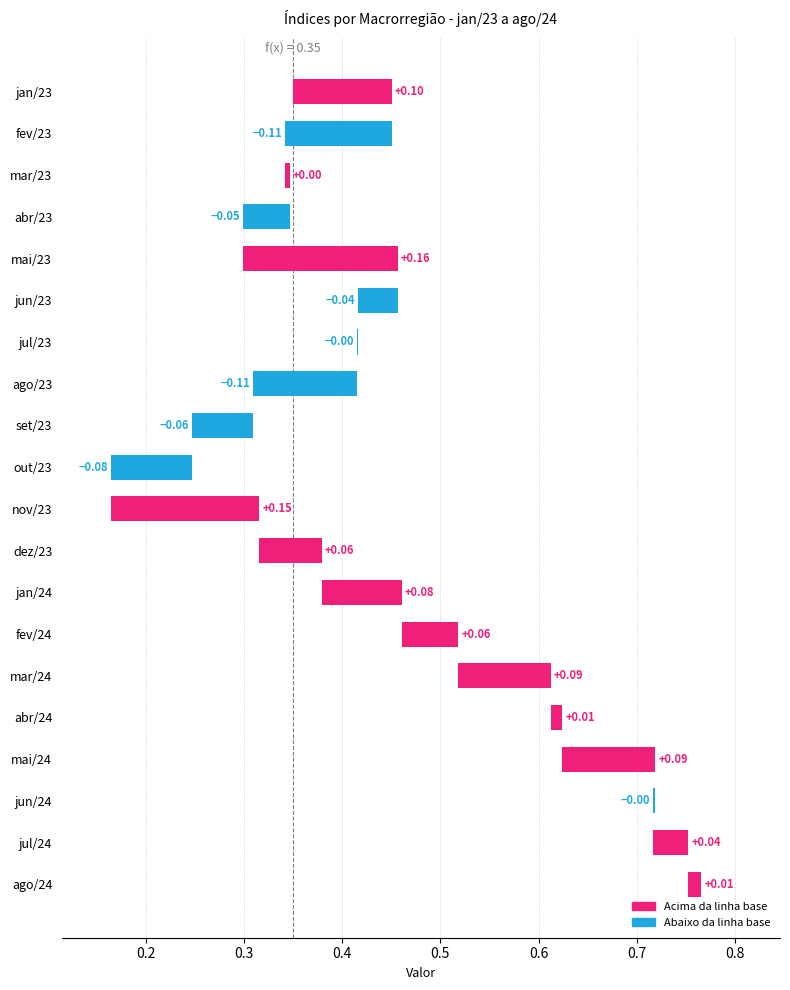

At which category is the sum across all series the highest?

mai/23